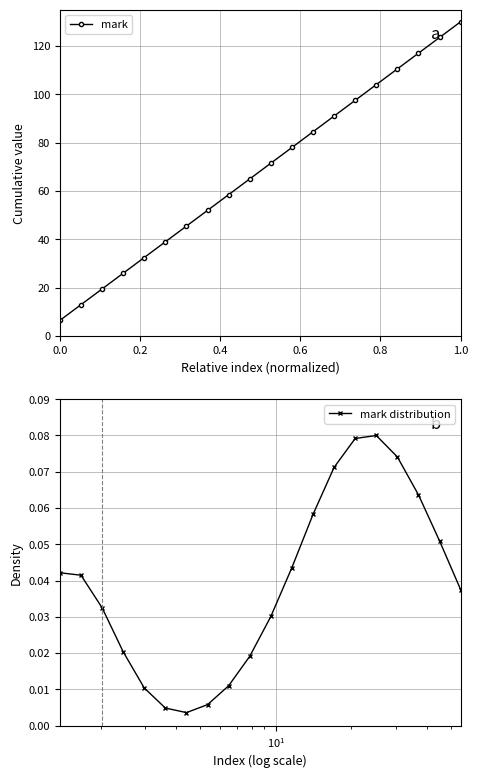

How many data points does each series have?

20